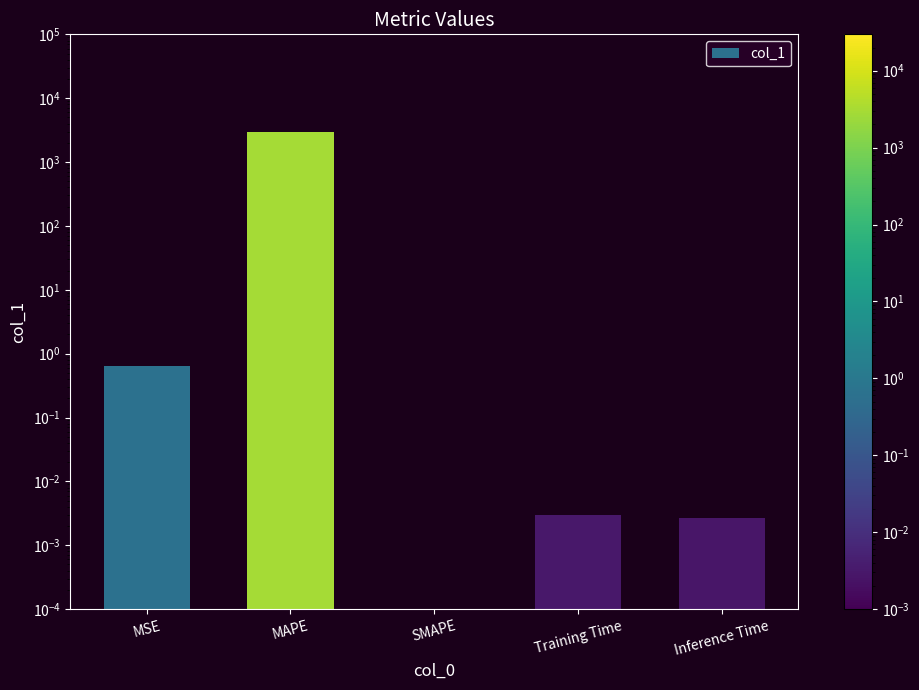

What is the difference between the values at MAPE and Training Time?

2973.6